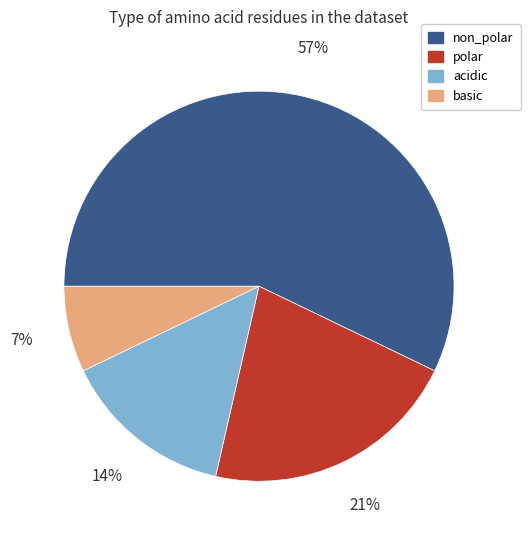

To the nearest percent, what is the average slice percentage?

25%